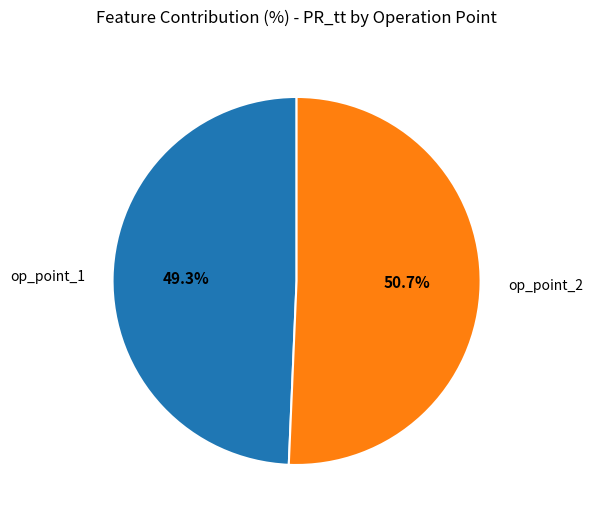

What percentage is NOT represented by op_point_1?

50.7%